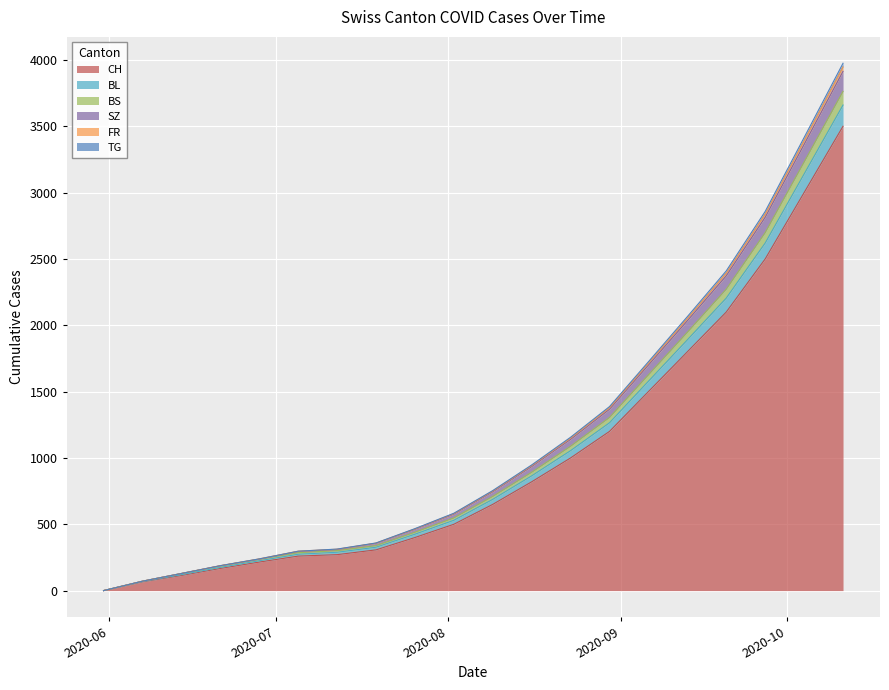

How many values in the CH series are below 650?

10